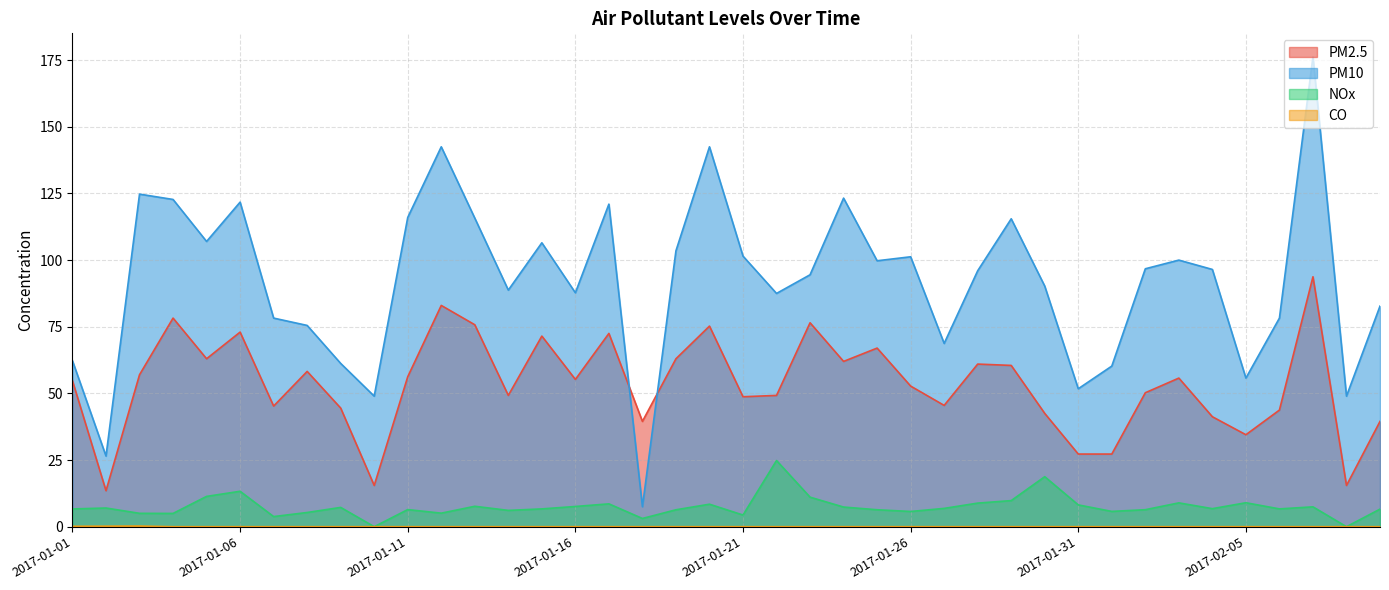

What is the difference between the highest and lowest values at 2017-01-26?

101.2